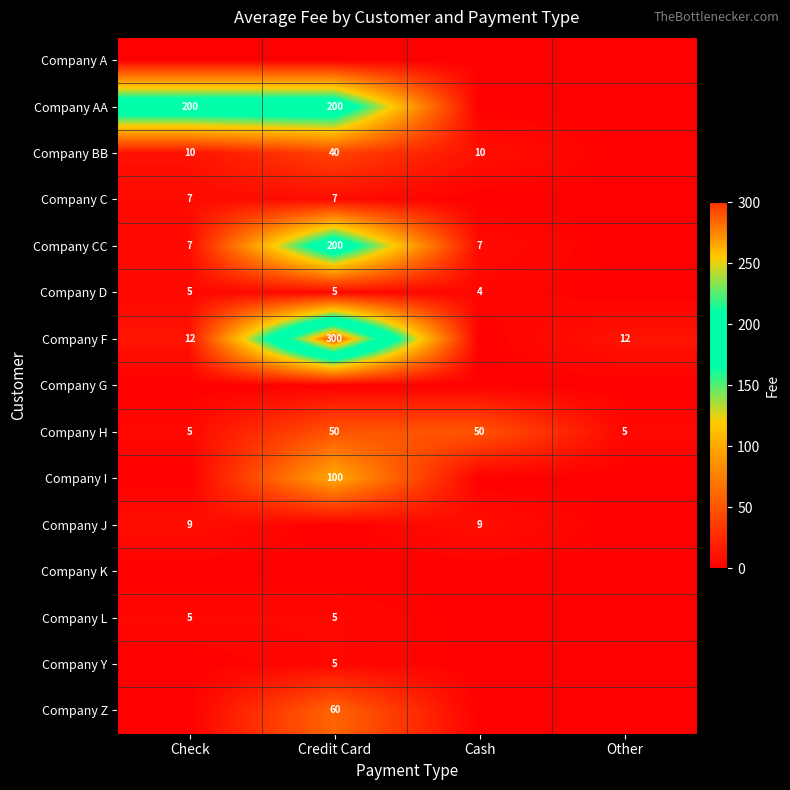

The value of Company H at Other is 3. True or false?

False